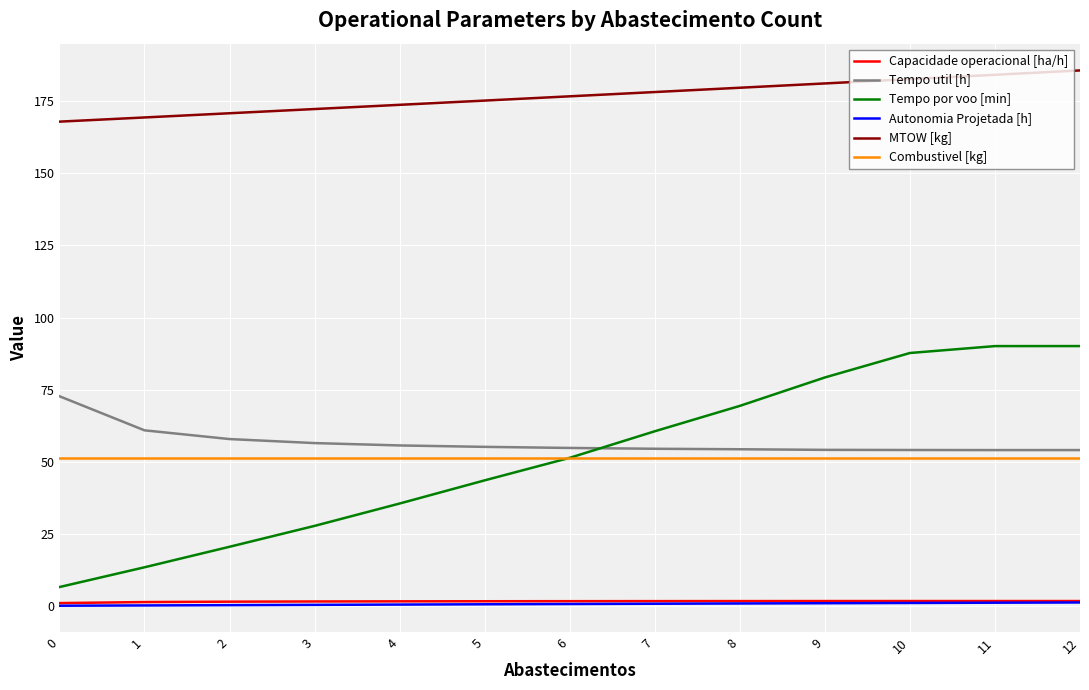

True or false: Capacidade operacional [ha/h] and Autonomia Projetada [h] cross at least once.

False